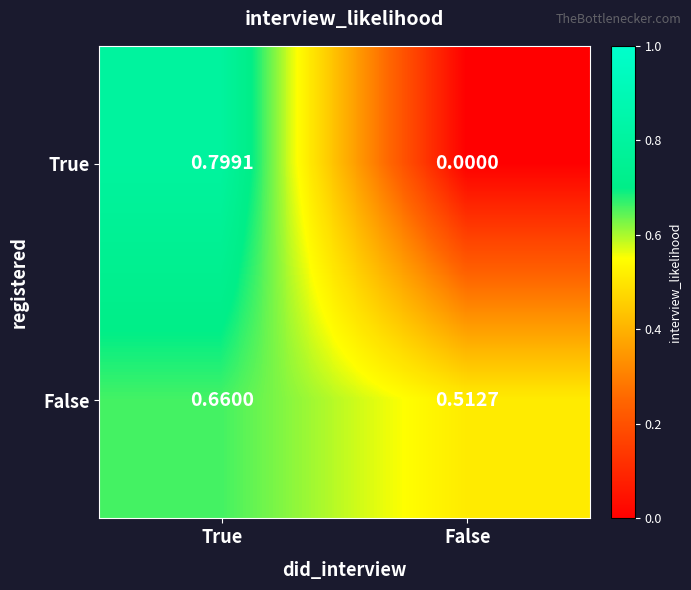

At which category is the sum across all series the highest?

True